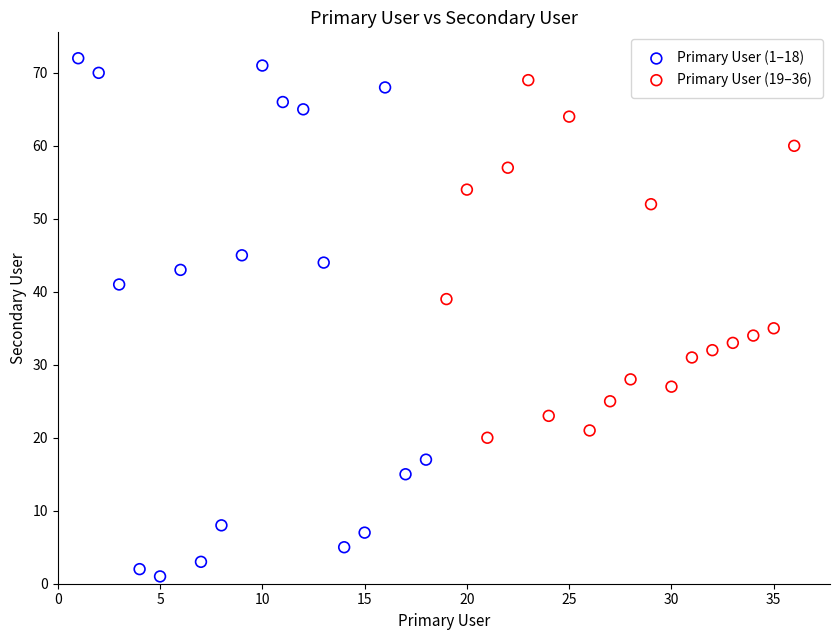

Which series has the largest Y range (max minus min)?

Primary User (1–18)